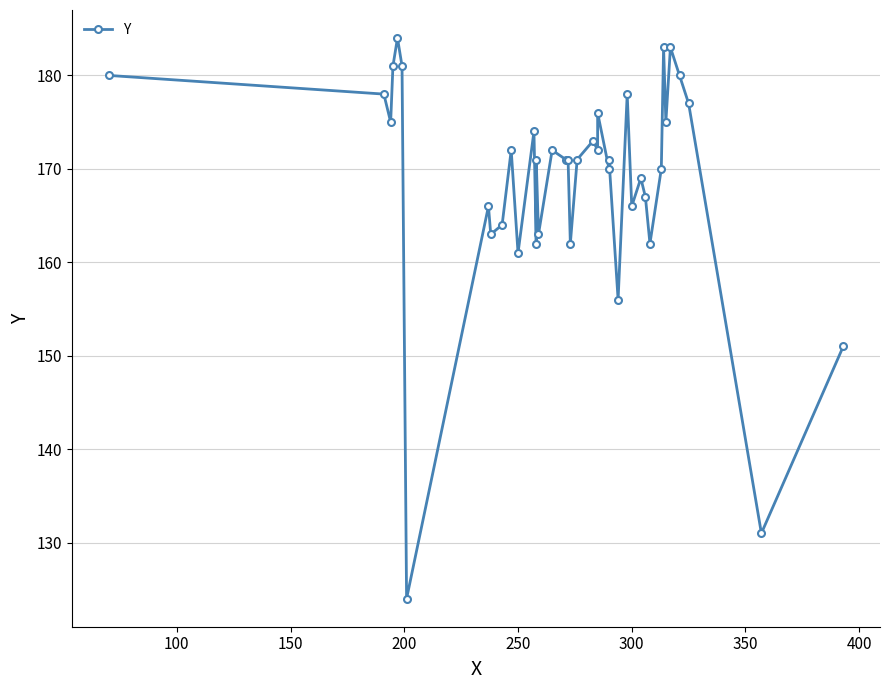

Count the number of categories in the chart.

40